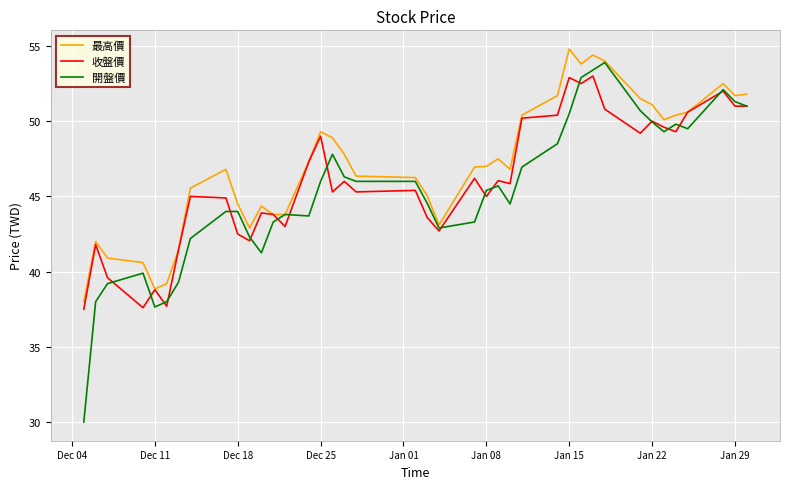

What is the average value of the 開盤價 series?

45.4